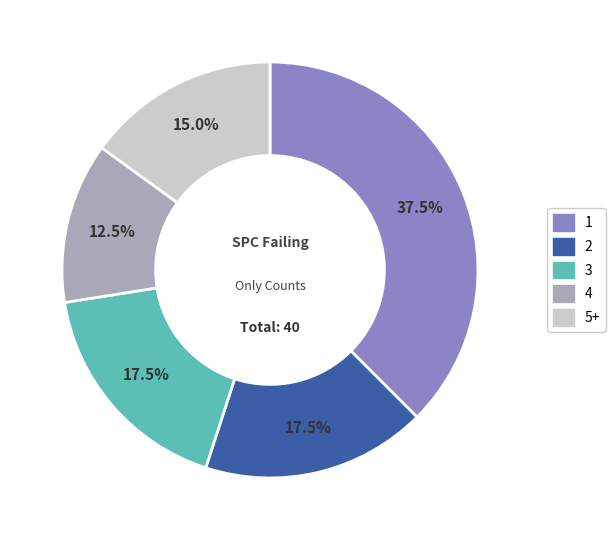

Is there a majority slice in this chart?

No